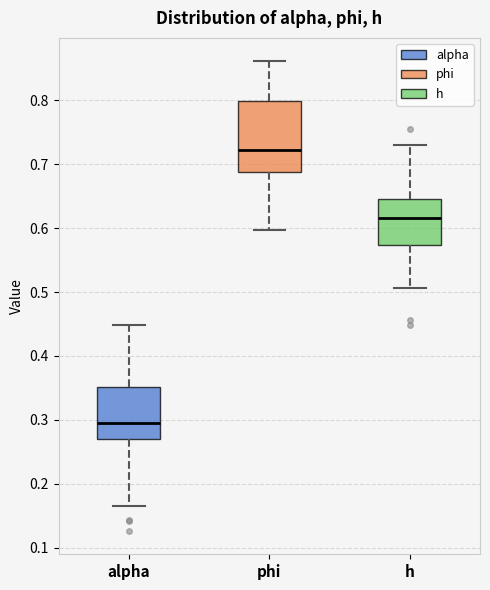

Where does the lower whisker of the box for h end on the y-axis? The values are not printed on the chart, so give them approximately, as read against the axis.

0.51